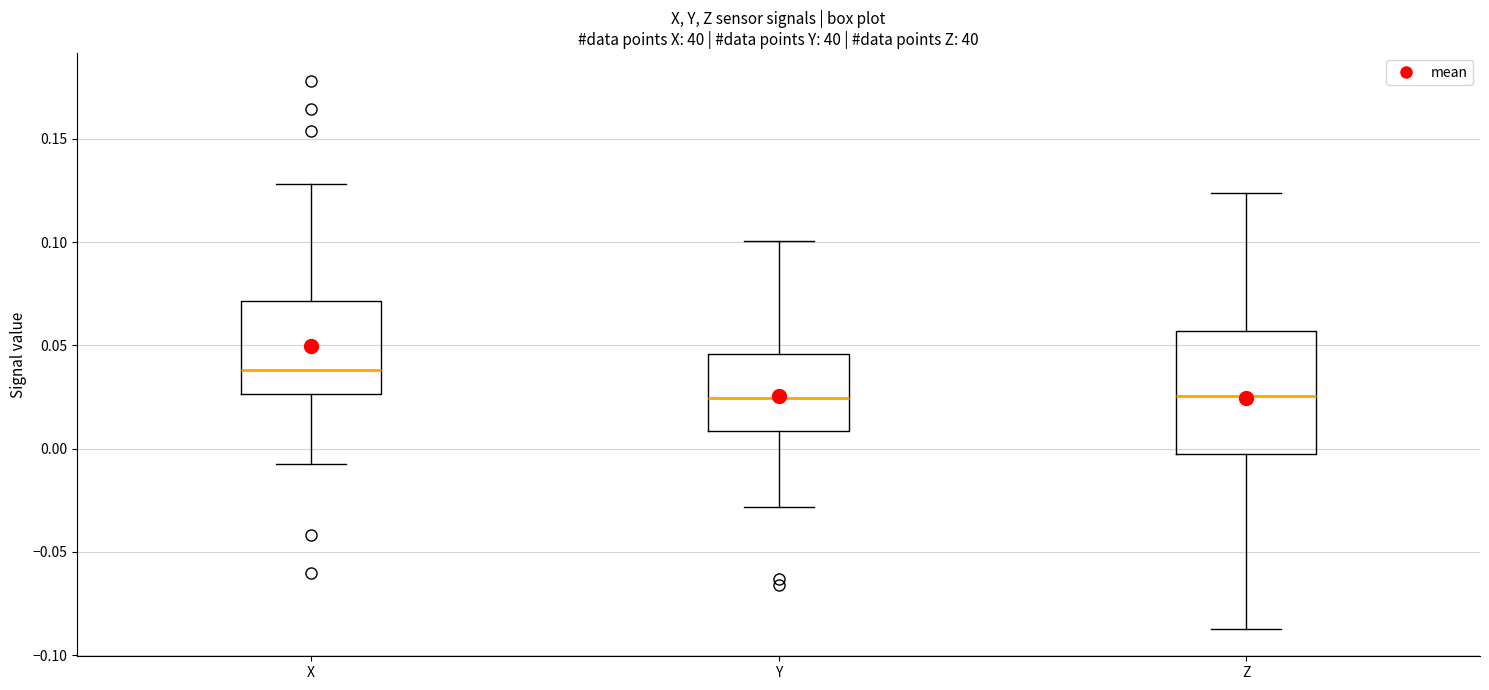

Where does the lower whisker of the box for Y end on the y-axis? The values are not printed on the chart, so give them approximately, as read against the axis.

-0.030